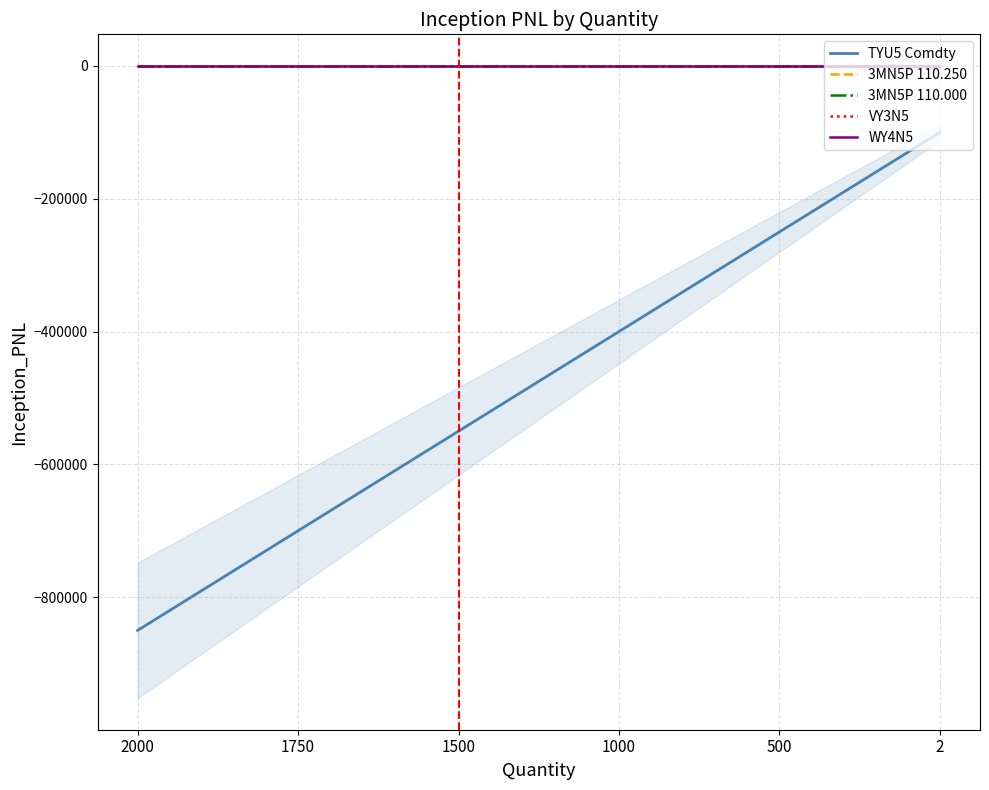

At which category is the sum across all series the highest?

2